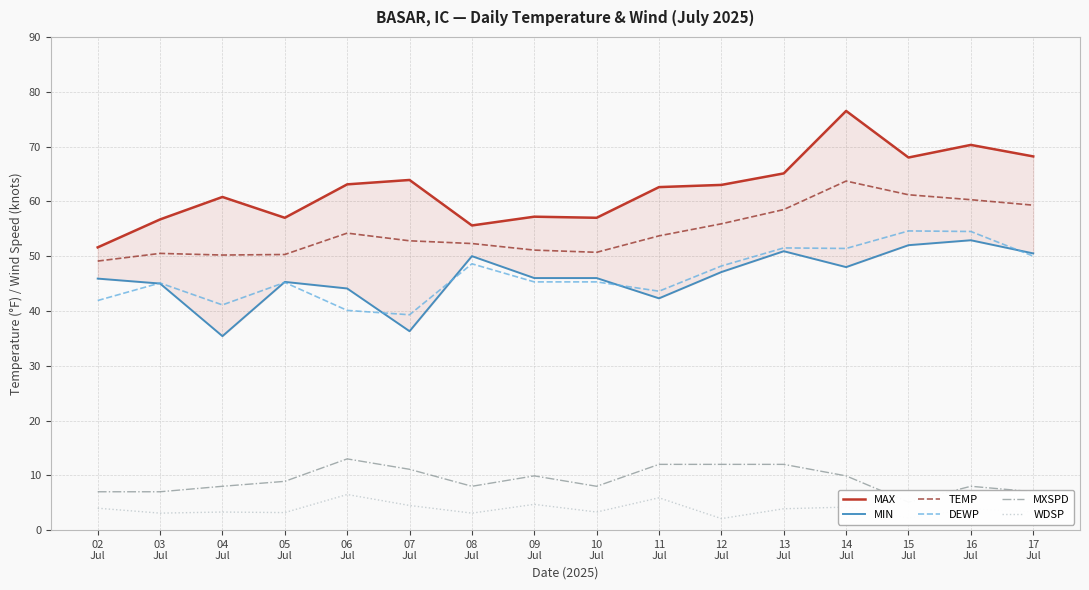

The value of WDSP at 02
Jul is 4.0. True or false?

True